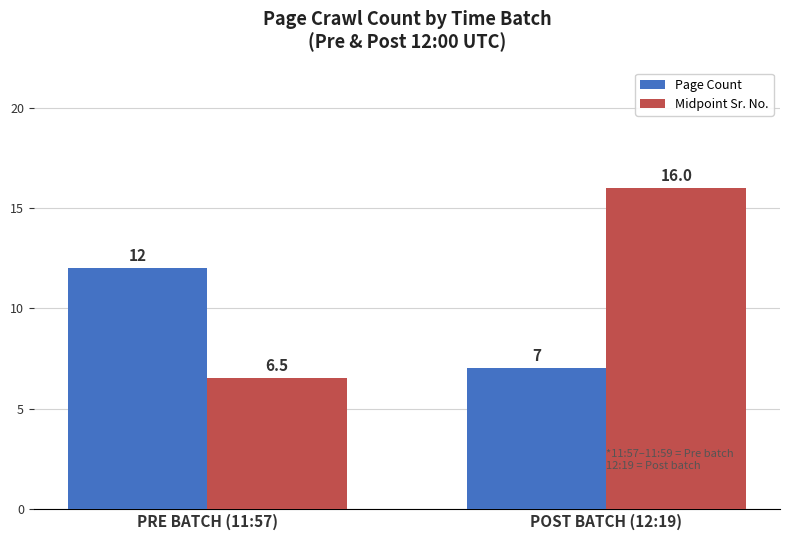

How many groups of bars are there?

2